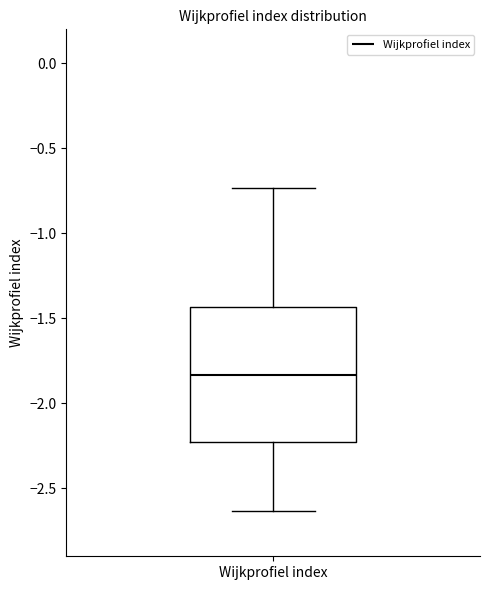

Read this box plot against the y-axis: the position of the median line, the range covered by the box, and the ends of both whiskers. The values are not printed on the chart, so give them approximately, as read against the axis.

median -1.85, box -2.25 to -1.45, whiskers -2.65 to -0.75